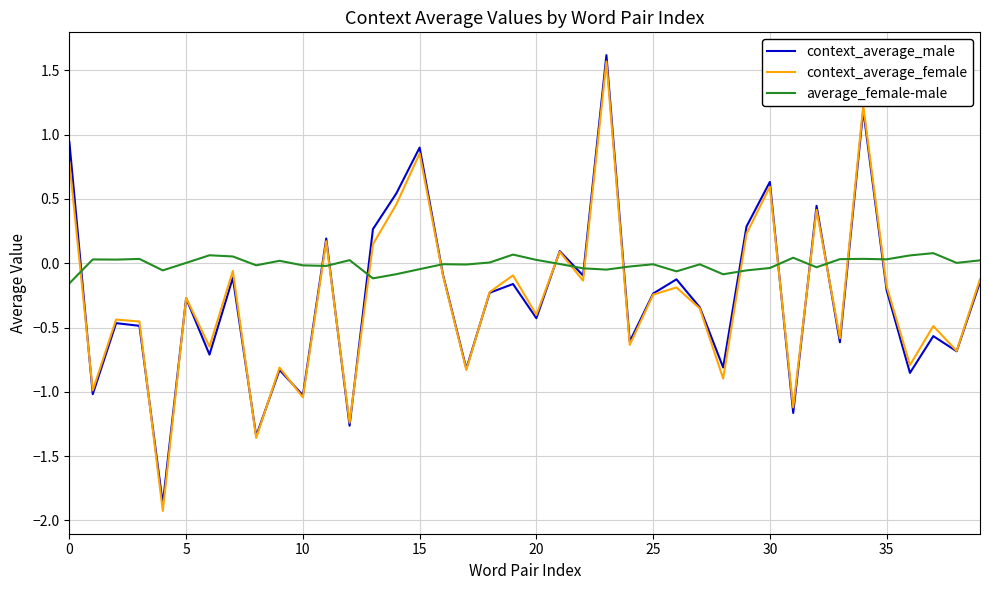

Which series has the largest range (max minus min)?

context_average_female